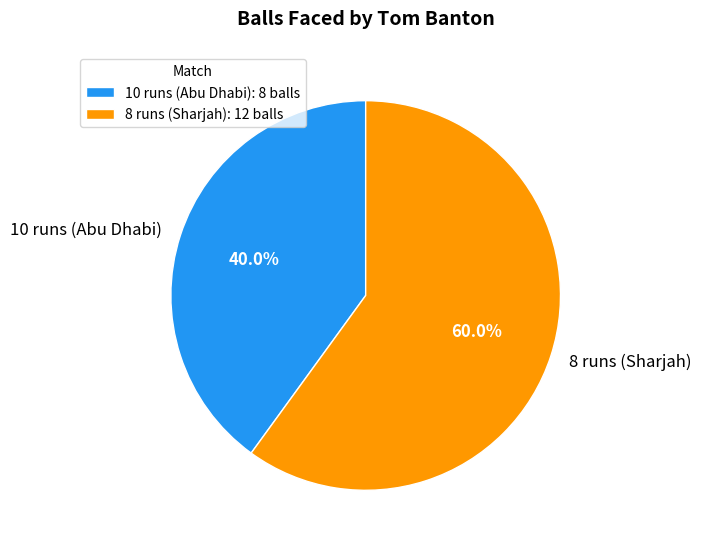

Does any single category account for the majority?

Yes